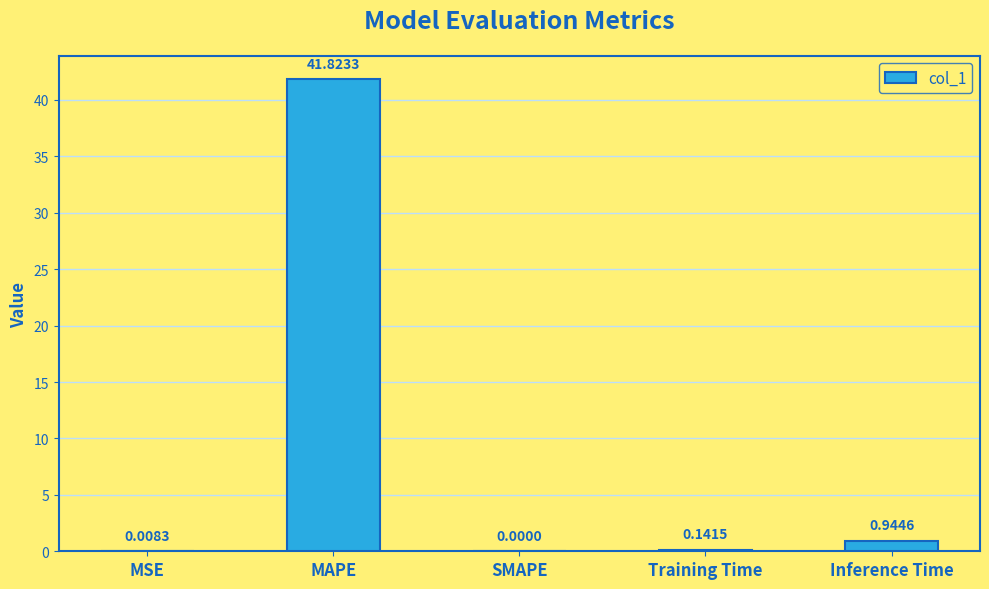

Between MSE and MAPE, which is larger?

MAPE